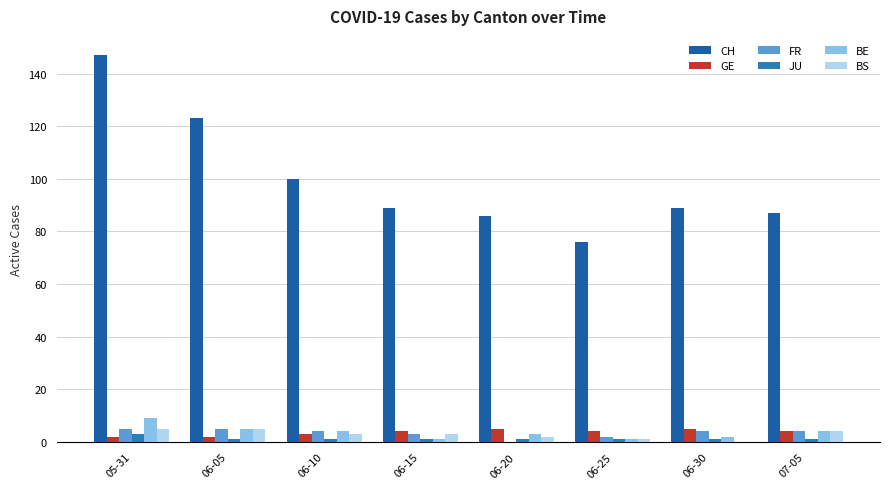

Is the value of CH at 05-31 greater than the value of GE at 06-30?

Yes